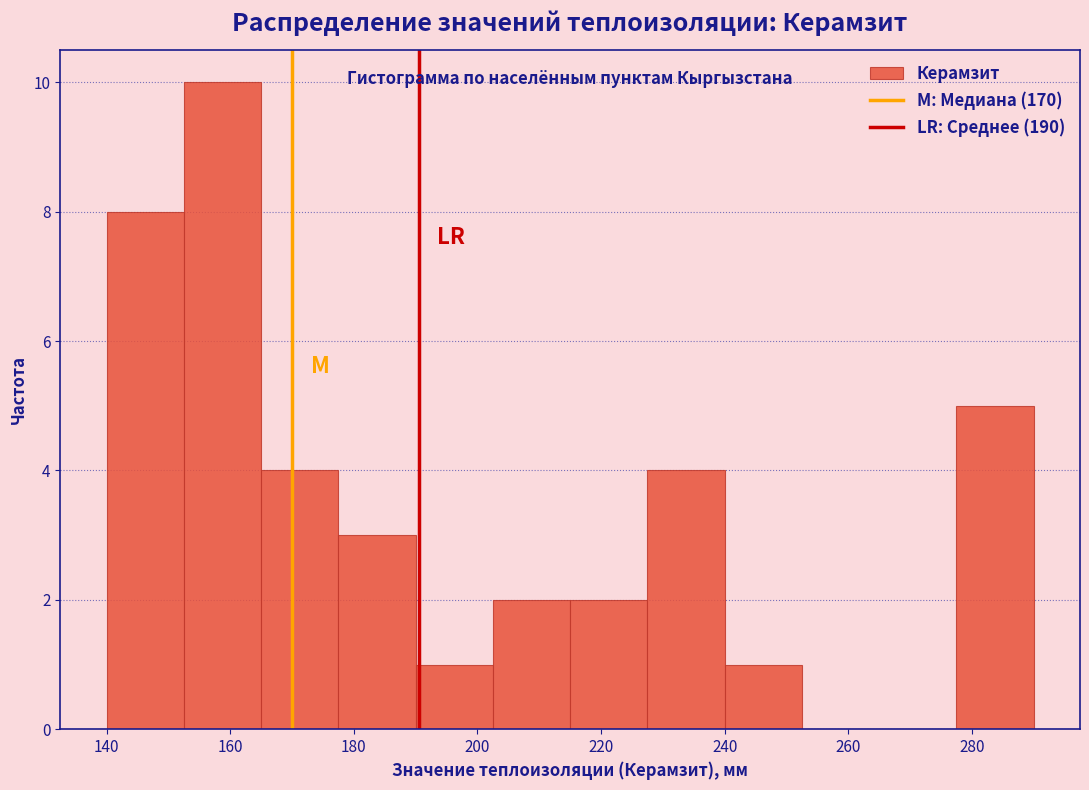

Reading left to right, transcribe this chart: for each bar, give the range it covers on the x-axis and its height. Neither the bar edges nor the heights are printed on the chart, so give them approximately, as read against the axes.

140.0 to 152.5: 8
152.5 to 165.0: 10
165.0 to 177.5: 4
177.5 to 190.0: 3
190.0 to 202.5: 1
202.5 to 215.0: 2
215.0 to 227.5: 2
227.5 to 240.0: 4
240.0 to 252.5: 1
252.5 to 265.0: 0
265.0 to 277.5: 0
277.5 to 290.0: 5